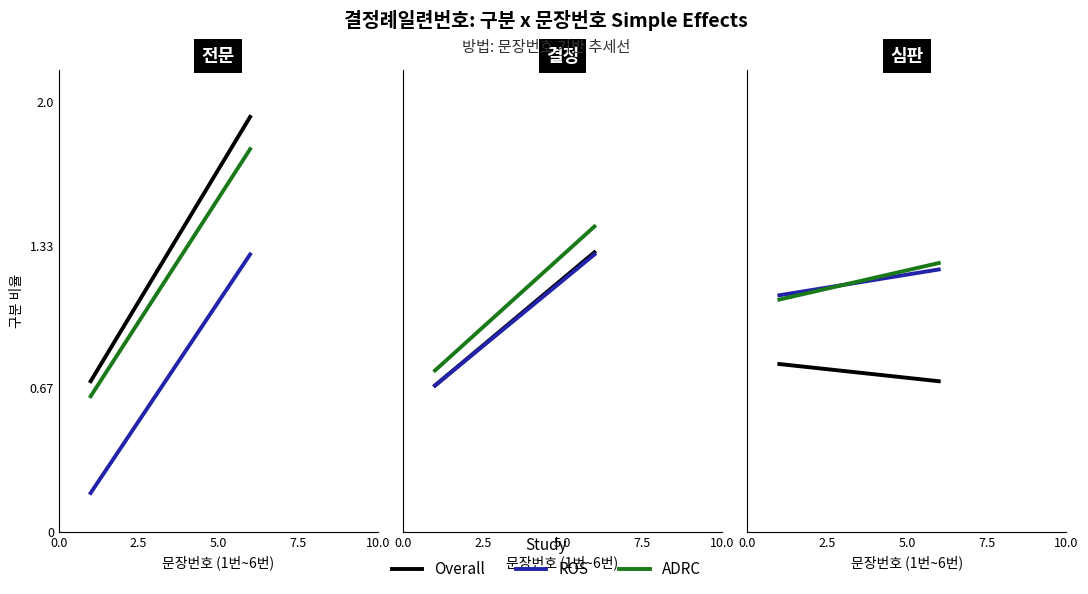

What is the spread (max minus min) of values at 0.0?

0.3